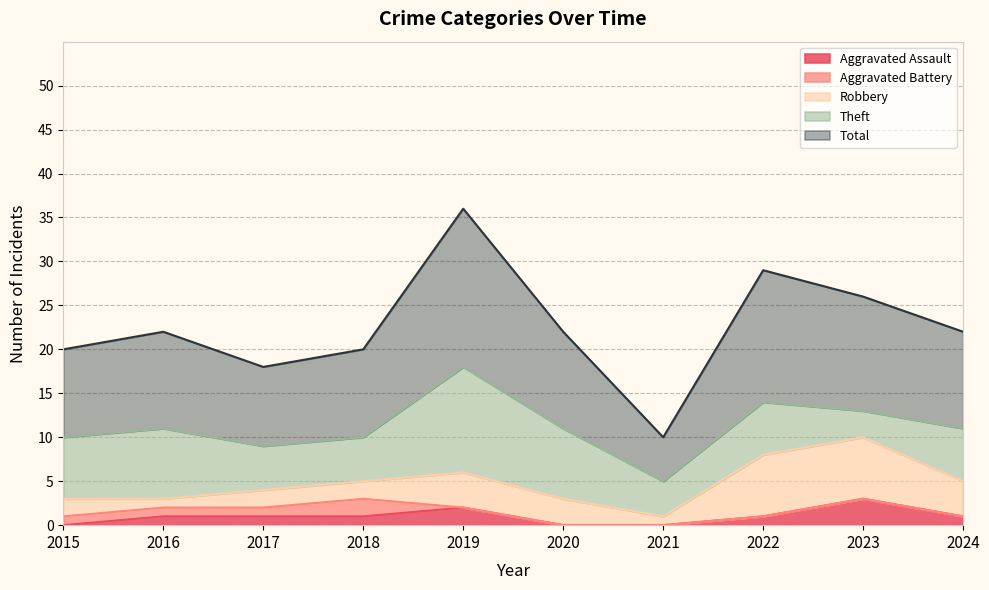

What are all the series names shown in the legend?

Aggravated Assault, Aggravated Battery, Robbery, Theft, Total